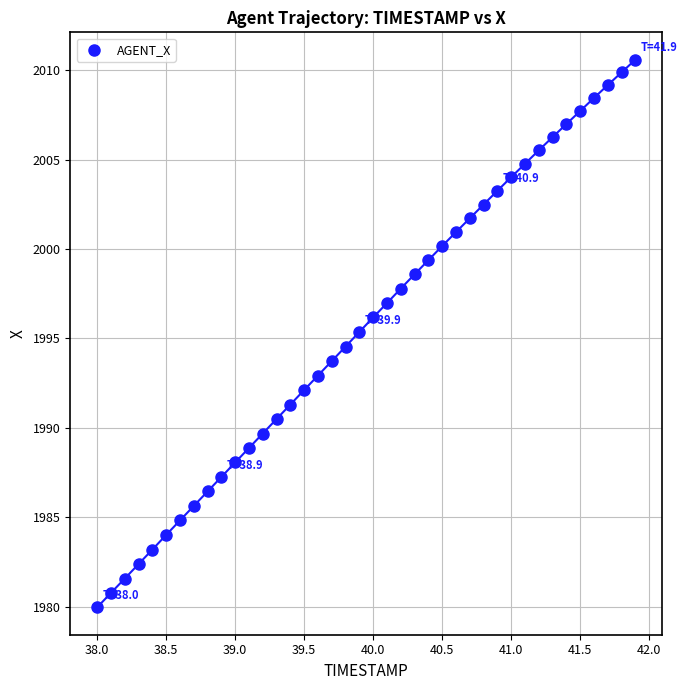

What is the range of X values (max minus min)?

3.9